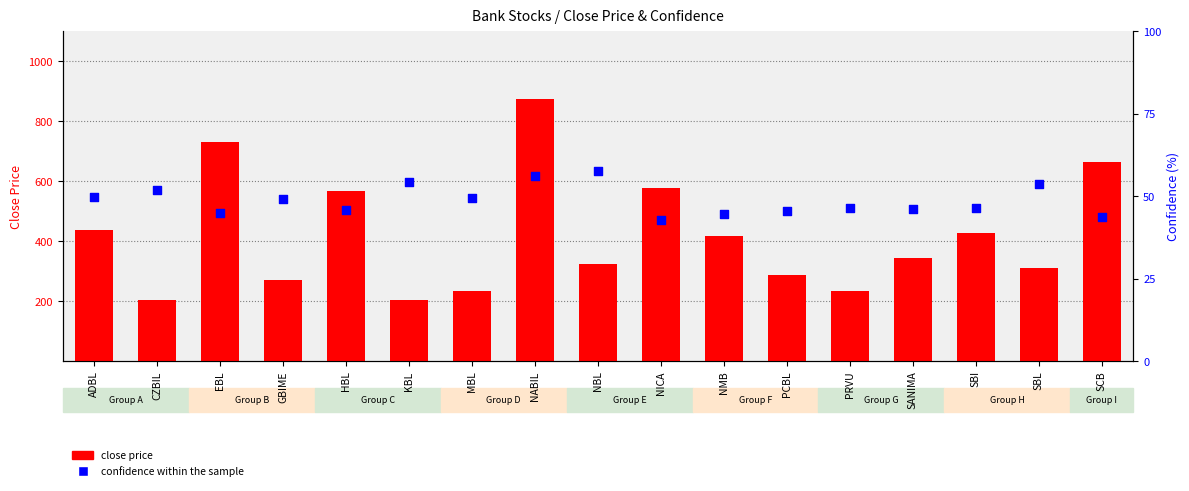

At how many categories does at least one series exceed 249?

13